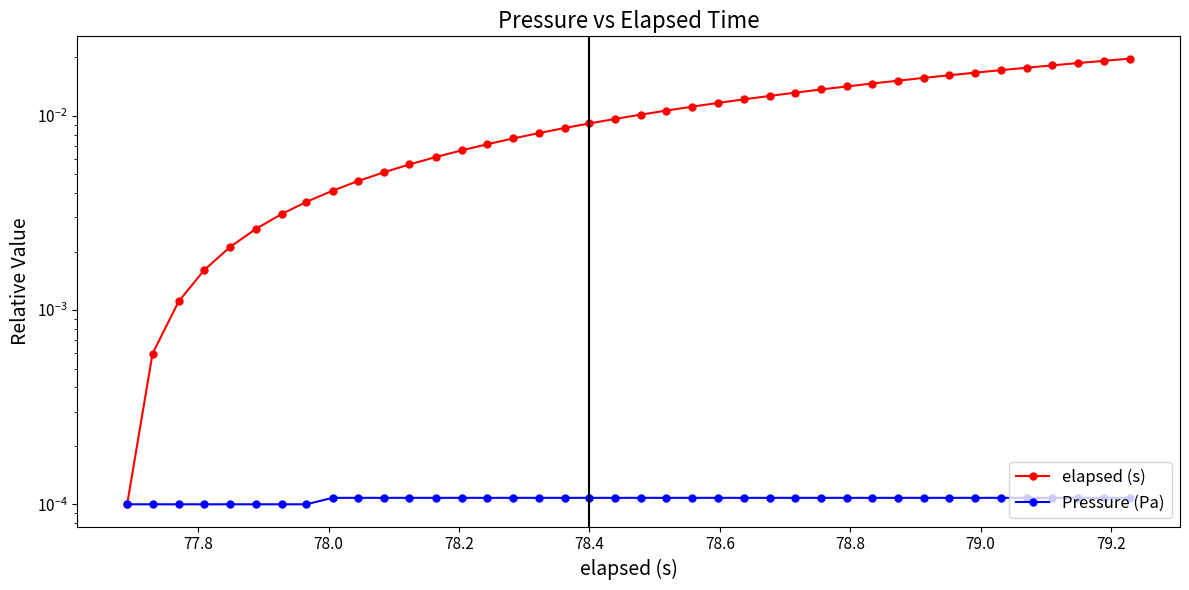

True or false: Pressure (Pa) and elapsed (s) cross at least once.

False